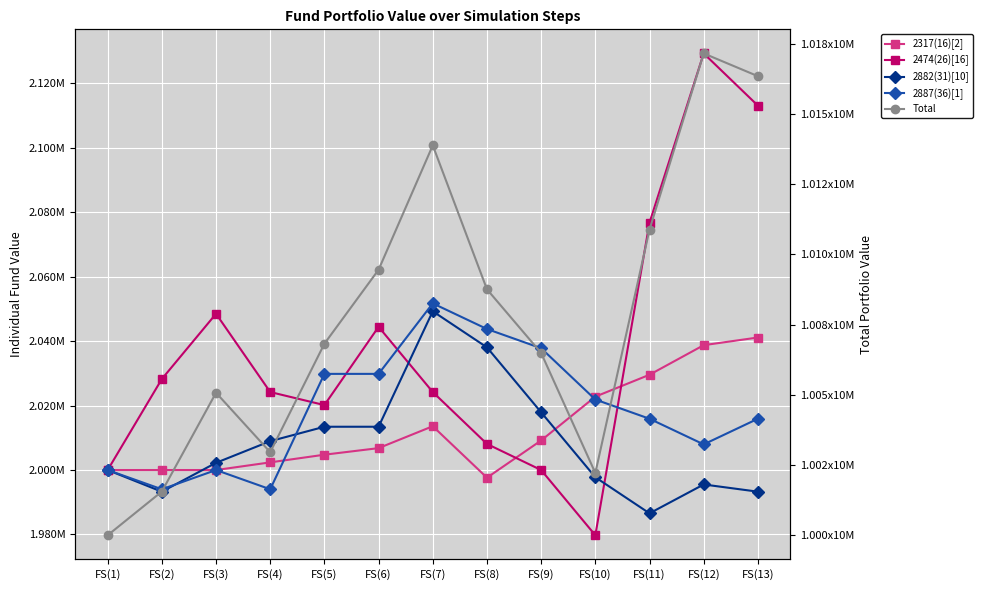

What is the difference between the highest and lowest values at FS(1)?

8000000.0